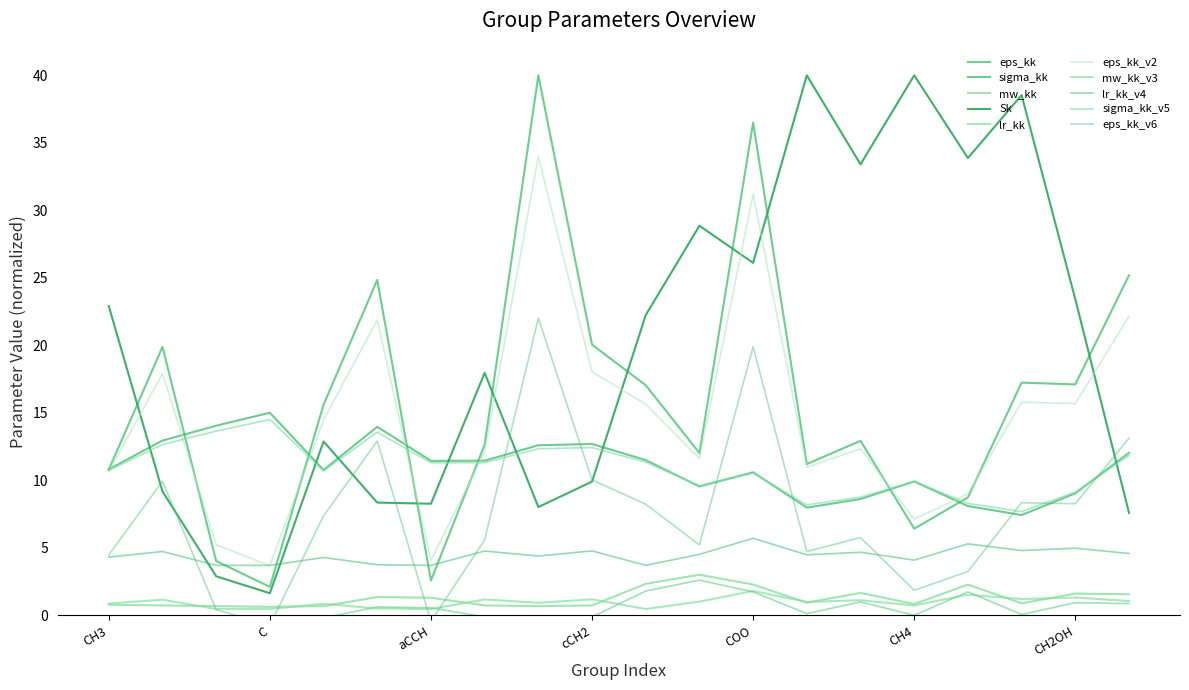

True or false: eps_kk and mw_kk cross at least once.

False